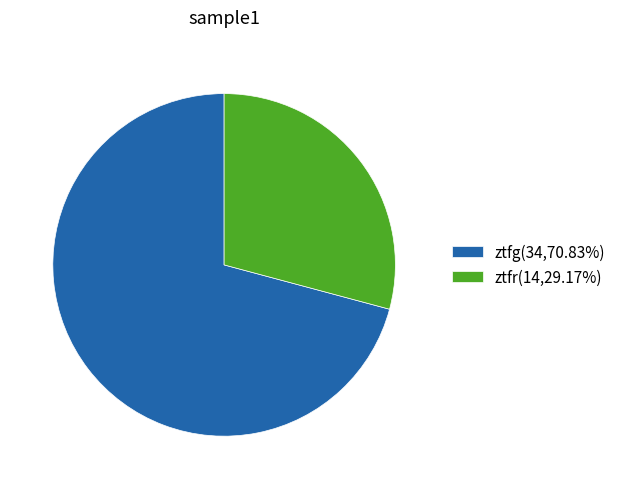

What is the ratio of the value at ztfr to the value at ztfg?

0.4